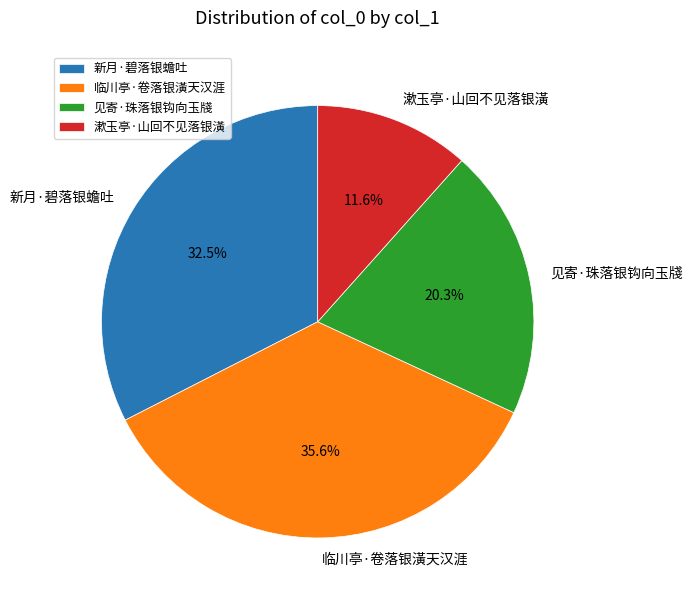

Is the sum of 见寄·珠落银钩向玉牋 and 漱玉亭·山回不见落银潢 greater than half?

No